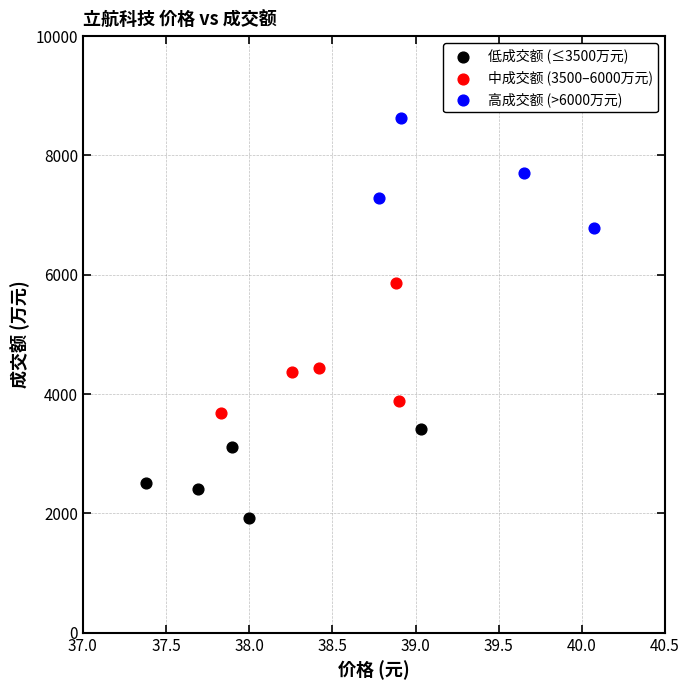

Which series contains the highest Y value?

高成交额 (>6000万元)